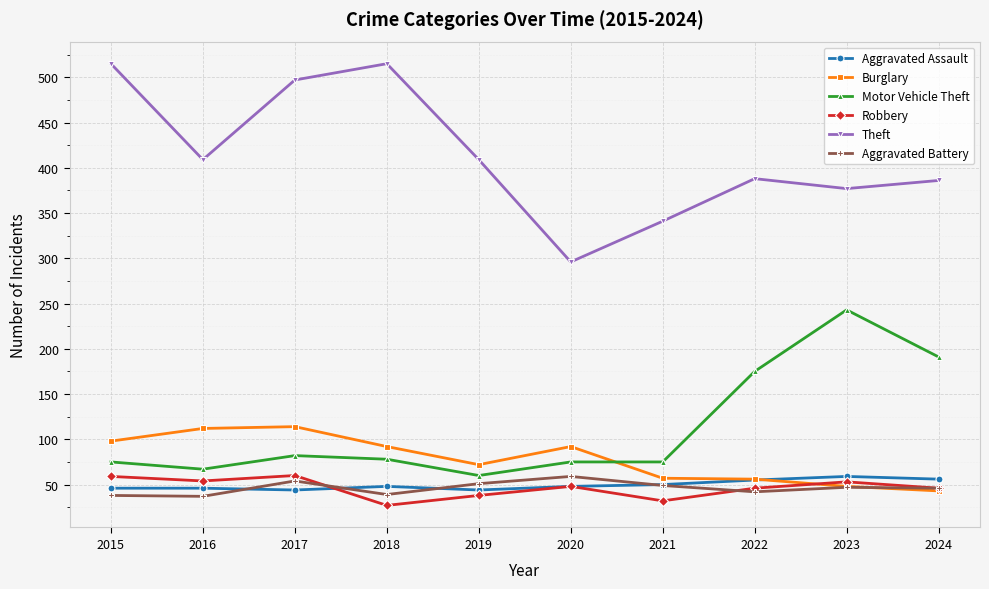

At how many categories does at least one series exceed 381?

7